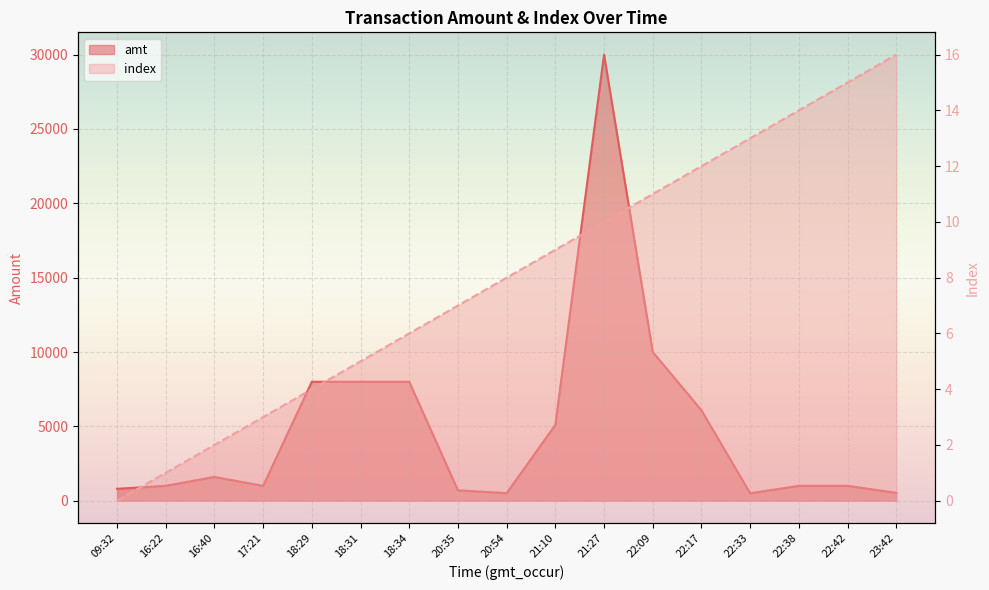

Reading right to left, list all the values displayed in this chart.

amt: 530.0	1000.0	1000.0	500.0	6080.0	10000.0	30000.0	5100.0	506.3	700.0	8000.0	8000.0	8000.0	1000.0	1600.0	1000.0	800.1
index: 16.0	15.0	14.0	13.0	12.0	11.0	10.0	9.0	8.0	7.0	6.0	5.0	4.0	3.0	2.0	1.0	0.0